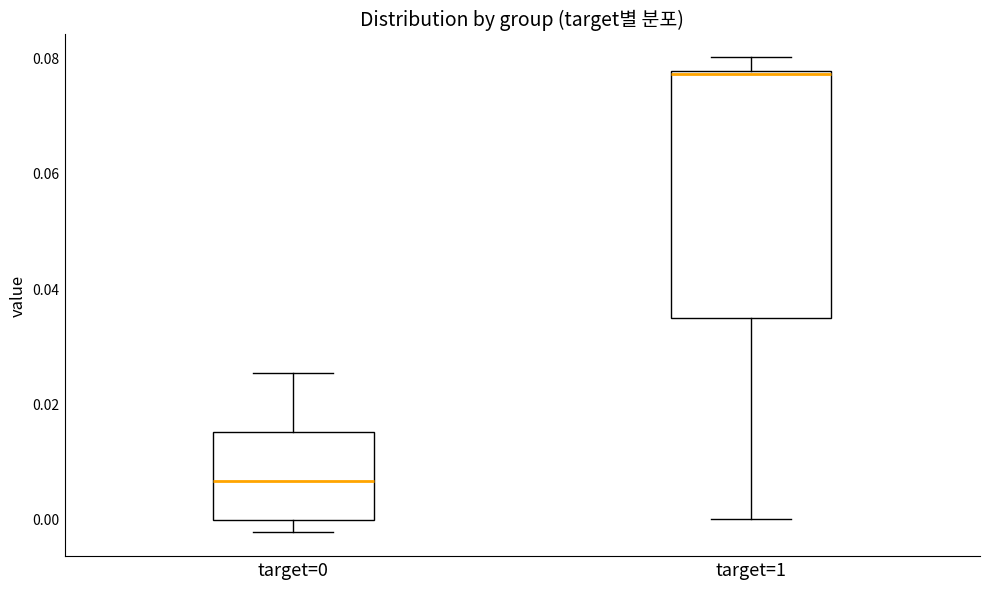

Which box has the highest median line?

target=1